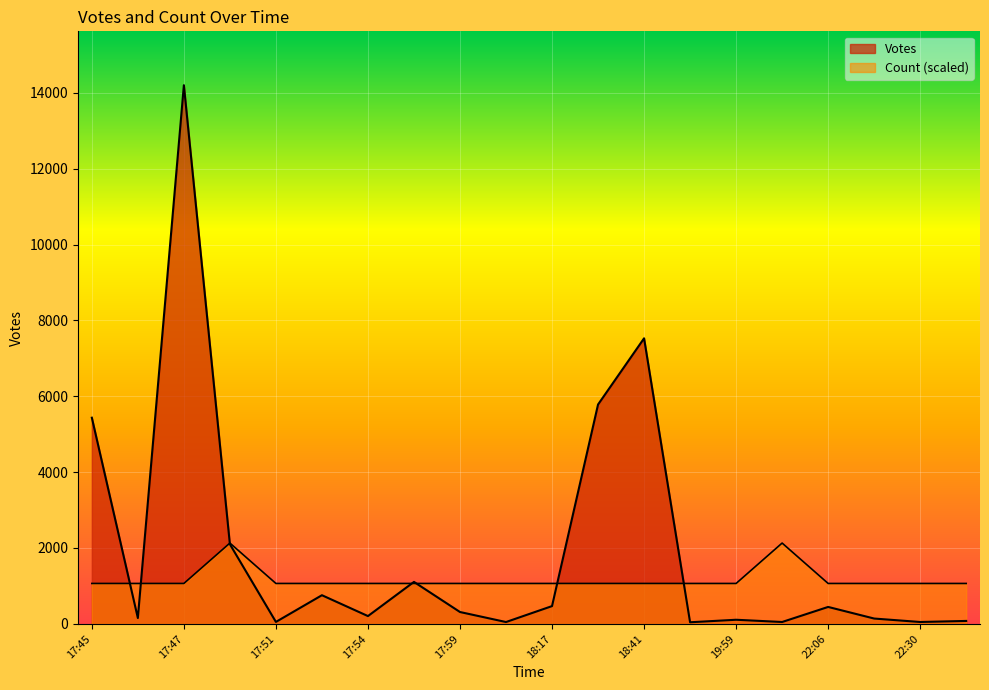

Which series changed the most between 2019-09-30 17:47 and 2019-09-30 22:30?

Votes